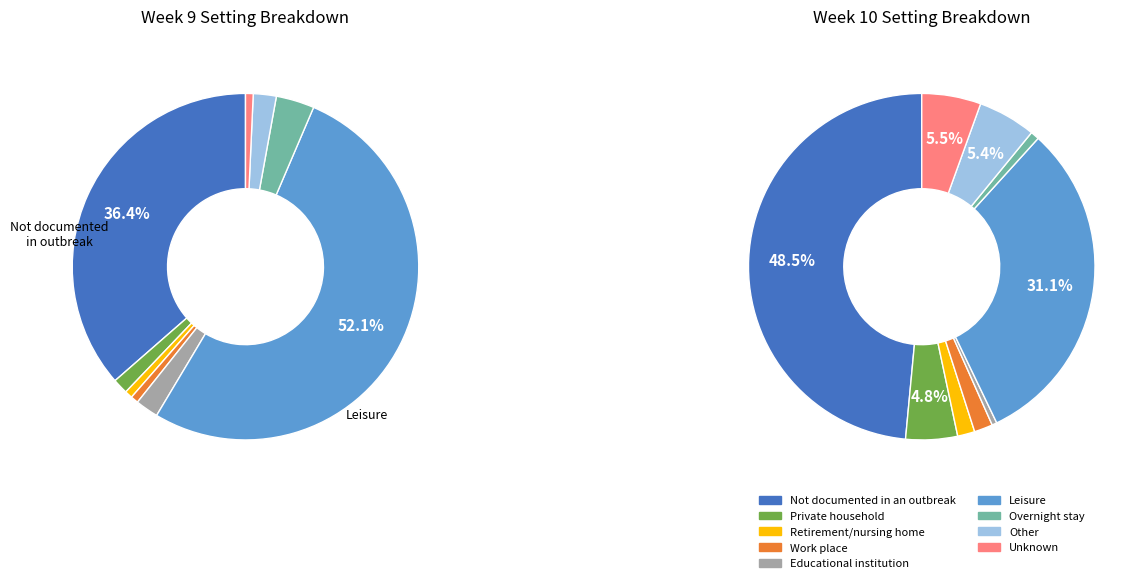

Rank the categories by value from highest to lowest.

Leisure, Not documented in an outbreak, Overnight stay, Educational institution, Other, Private household, Retirement/nursing home, Work place, Unknown